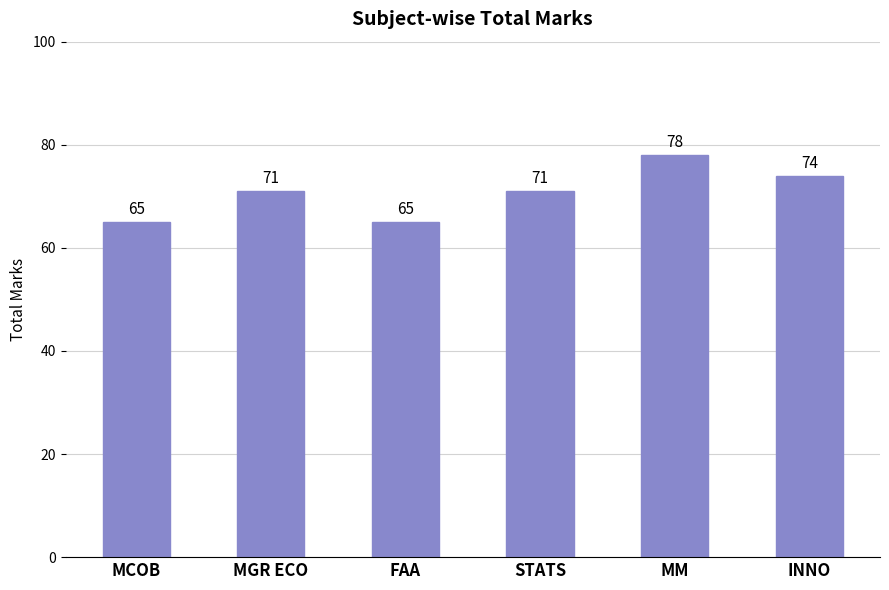

What is the sum of all values?

424